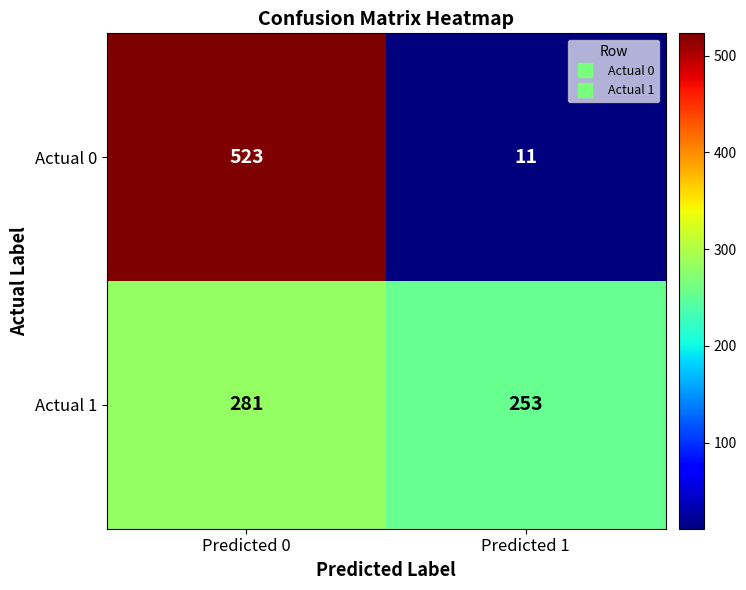

The value of Actual 1 at Predicted 0 is 281. True or false?

True